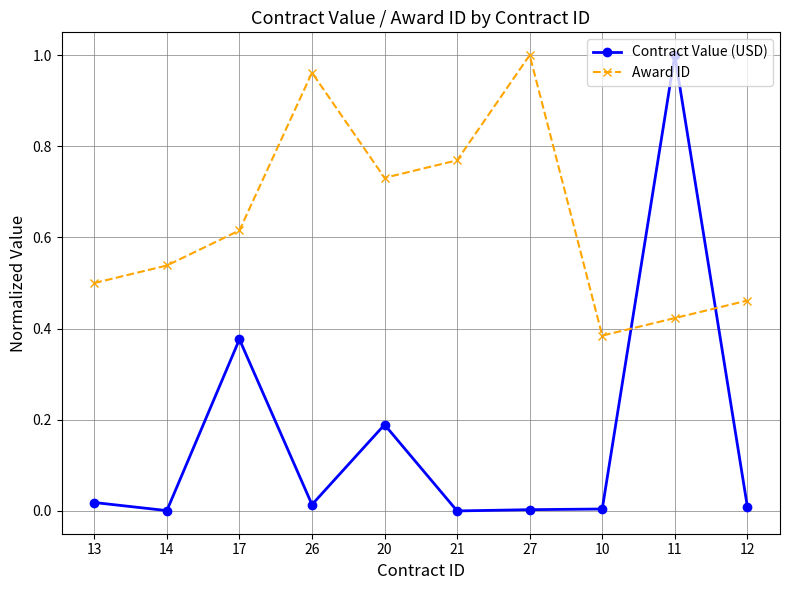

At which label does Award ID reach its minimum?

10